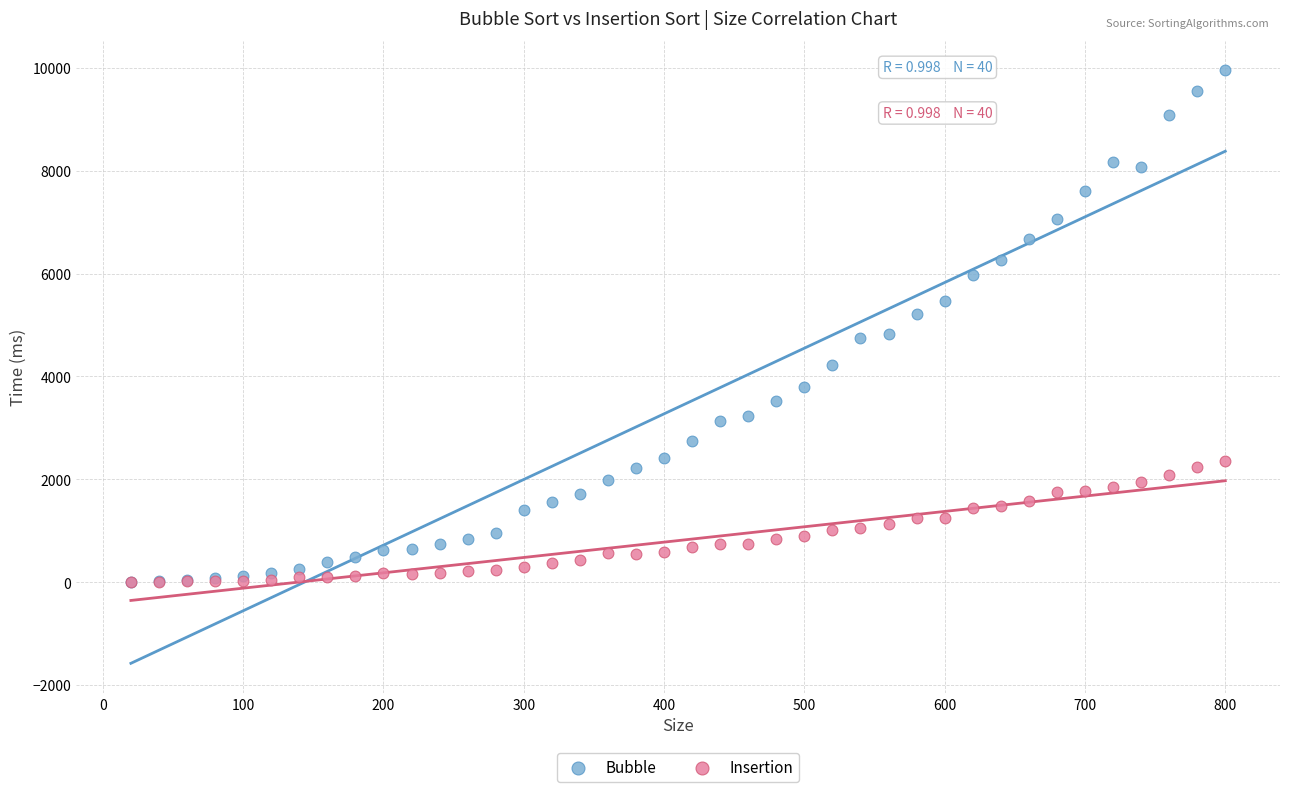

Which series has the widest spread of Y values?

Bubble